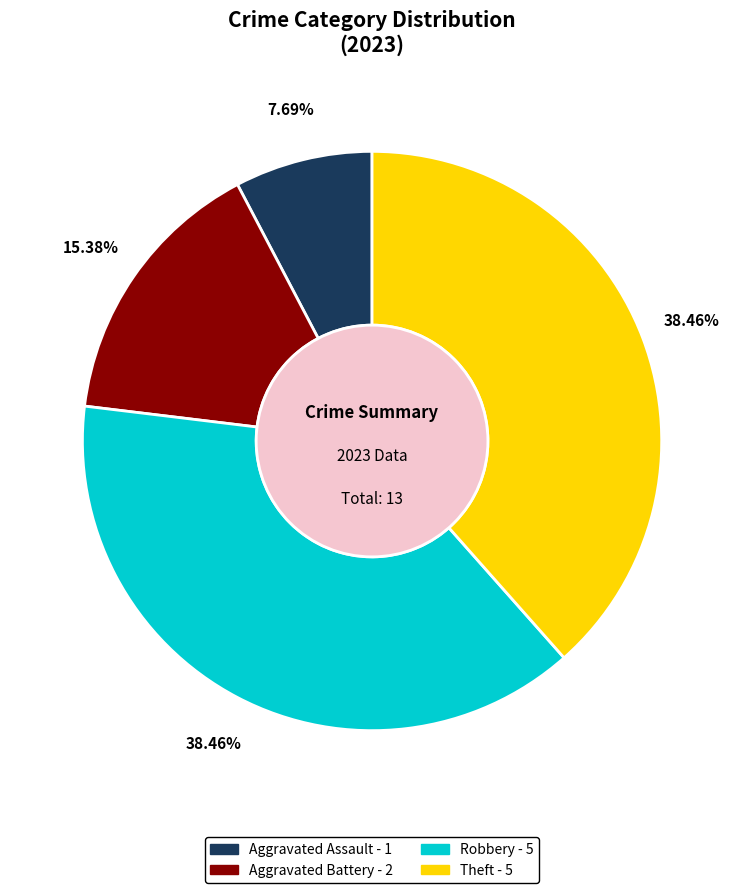

What is the smallest slice in the pie chart?

Aggravated Assault